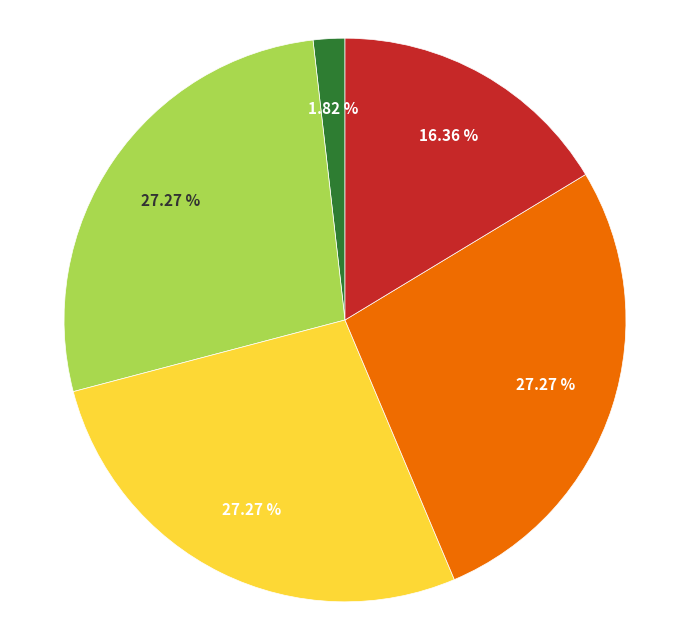

Does any single category account for the majority?

No